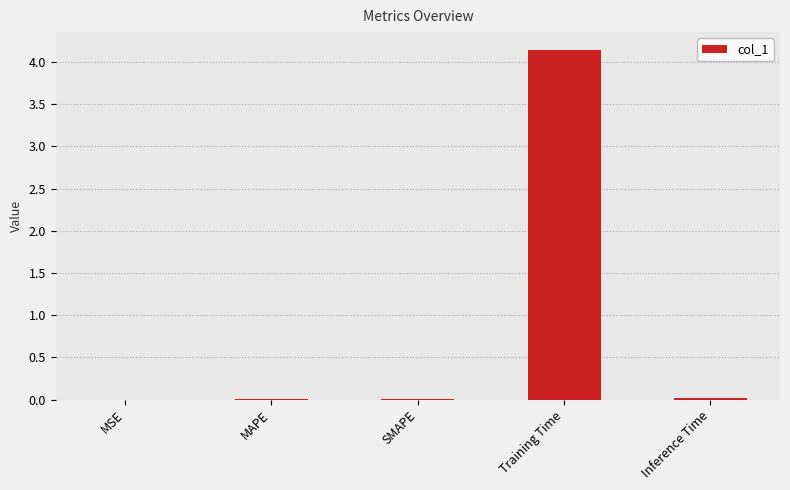

Which label corresponds to the largest value in the chart?

Training Time